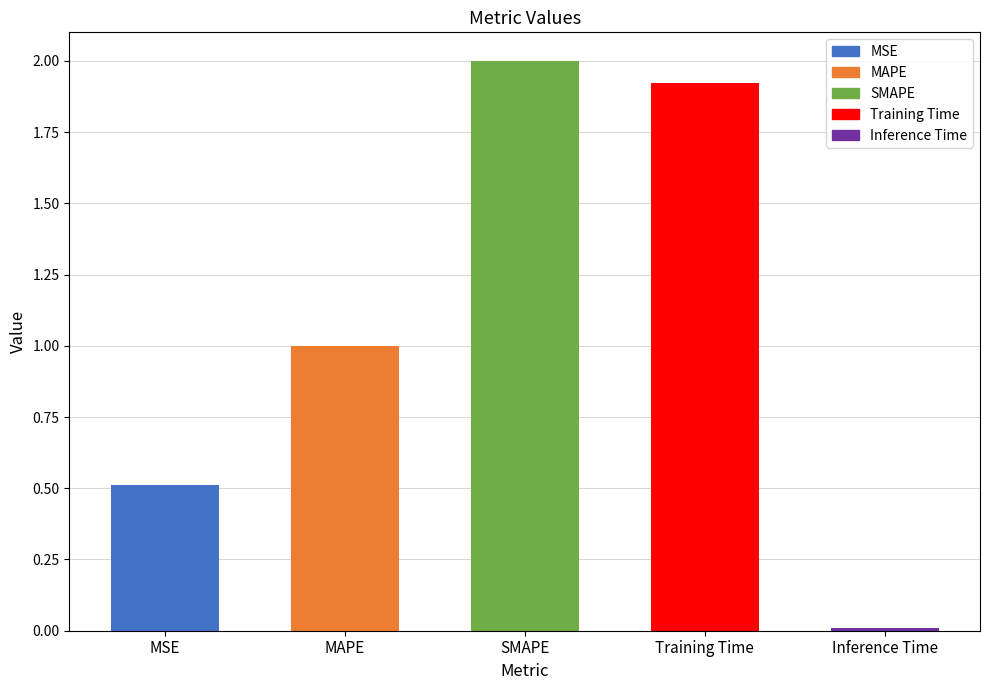

What is the sum of all values?

5.4